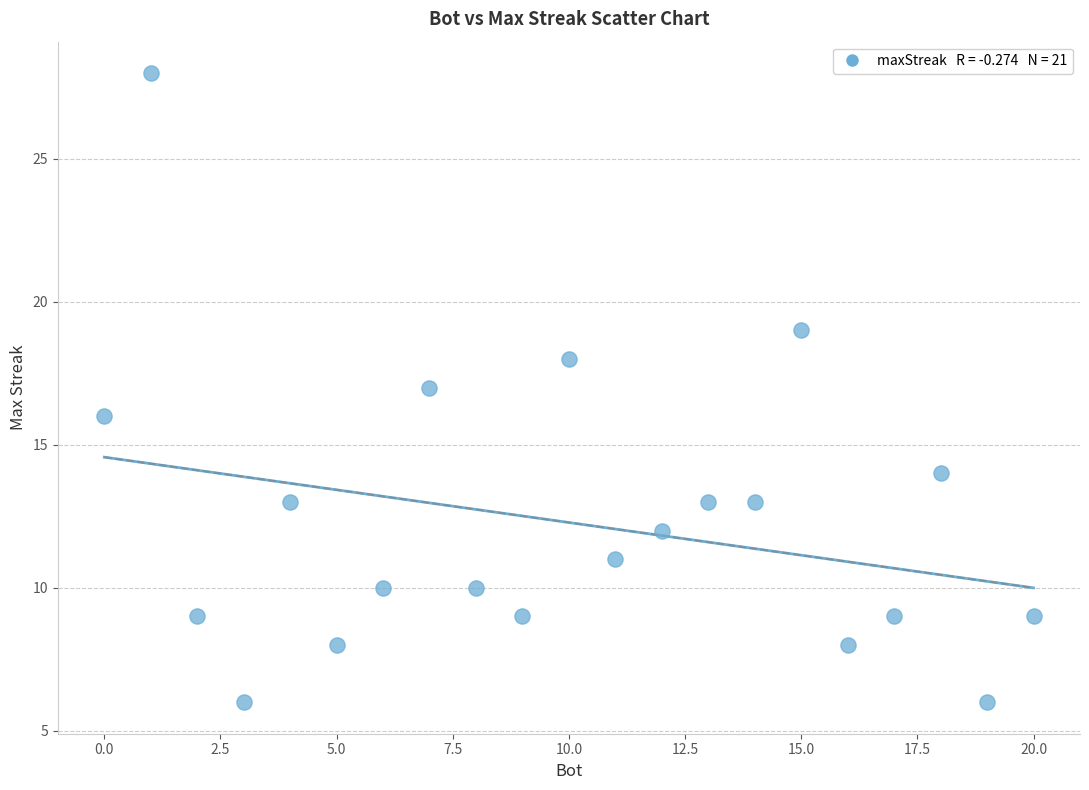

What is the range of X values (max minus min)?

20